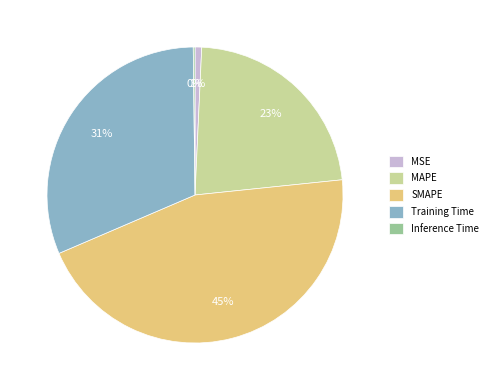

Between SMAPE and Training Time, which is larger?

SMAPE